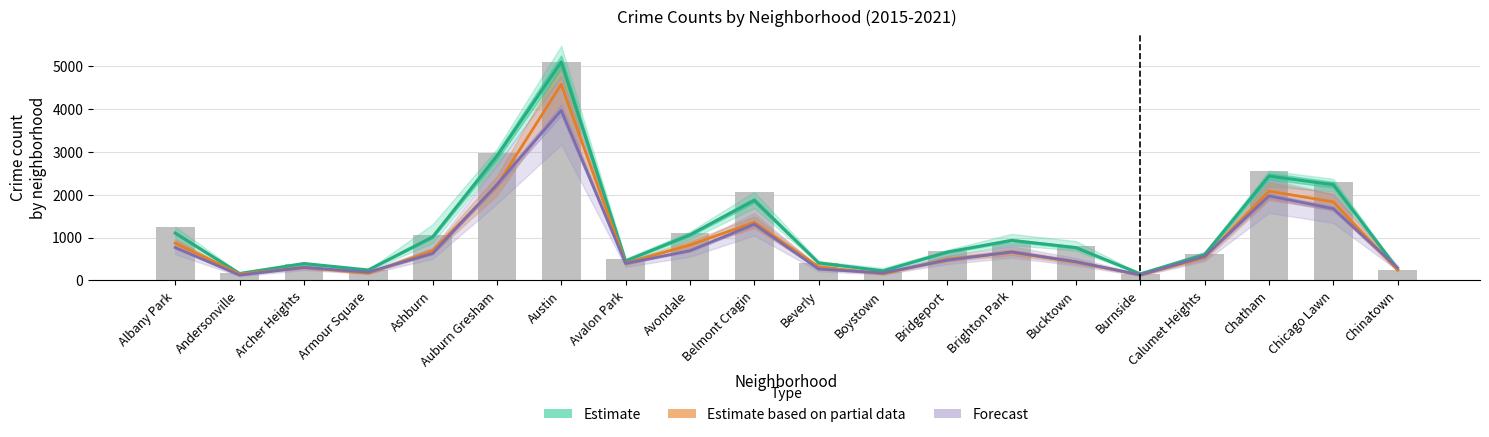

What is the label of the 17th bar from the left?

Calumet Heights